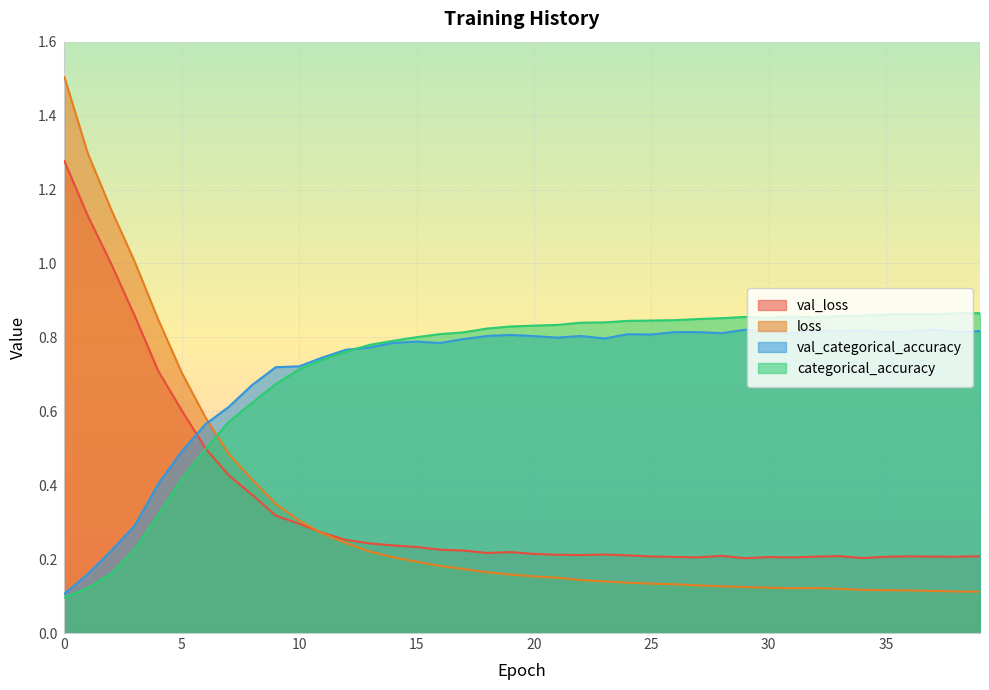

The value of loss at 7 is 0.8. True or false?

False